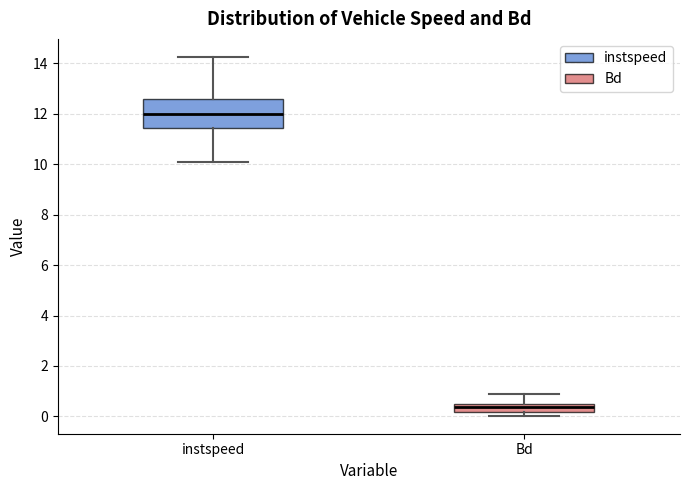

Where is the lower edge of the box for Bd on the y-axis? The values are not printed on the chart, so give them approximately, as read against the axis.

0.2